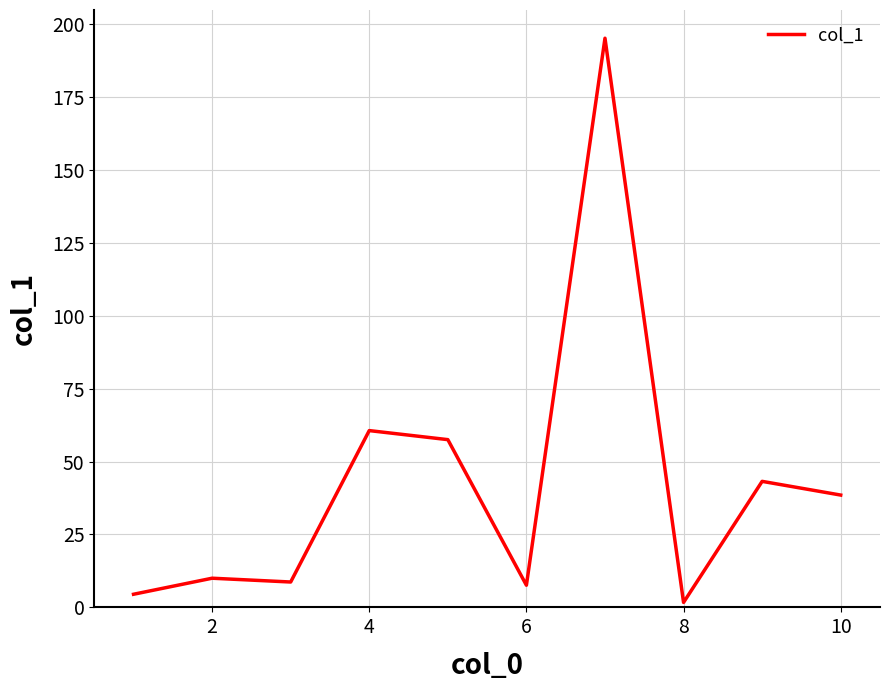

How many values are below 38?

5